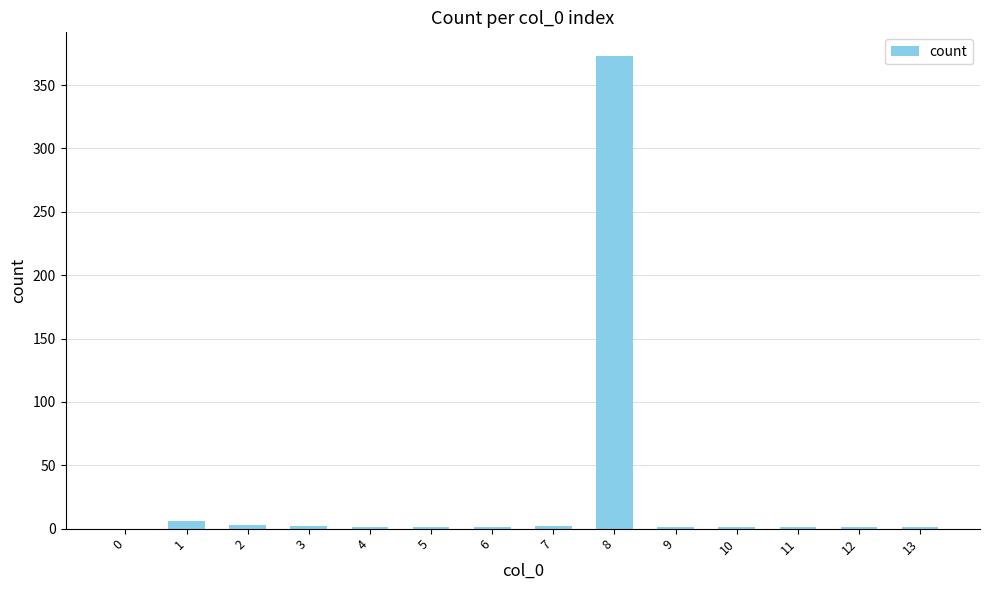

Which category has the highest value across all series?

8